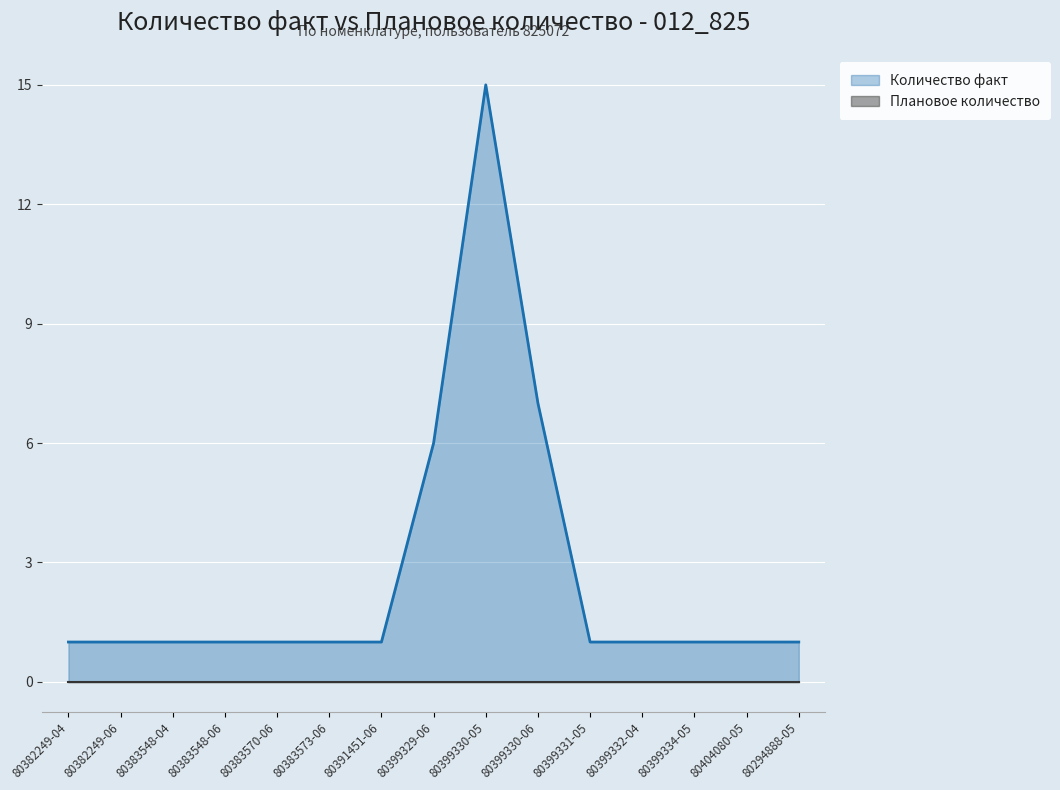

True or false: the data shows 1 at 80383573-06.

True